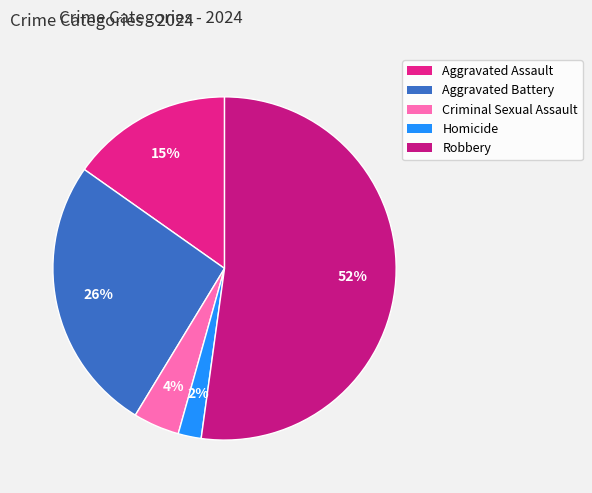

Between Homicide and Aggravated Assault, which is larger?

Aggravated Assault